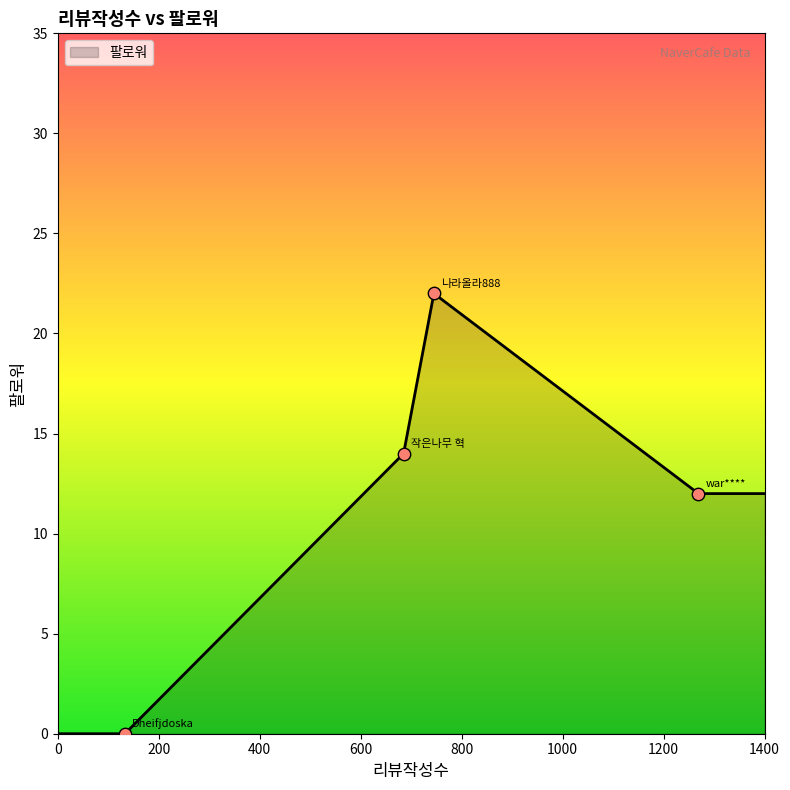

What is the sum of all values?

60